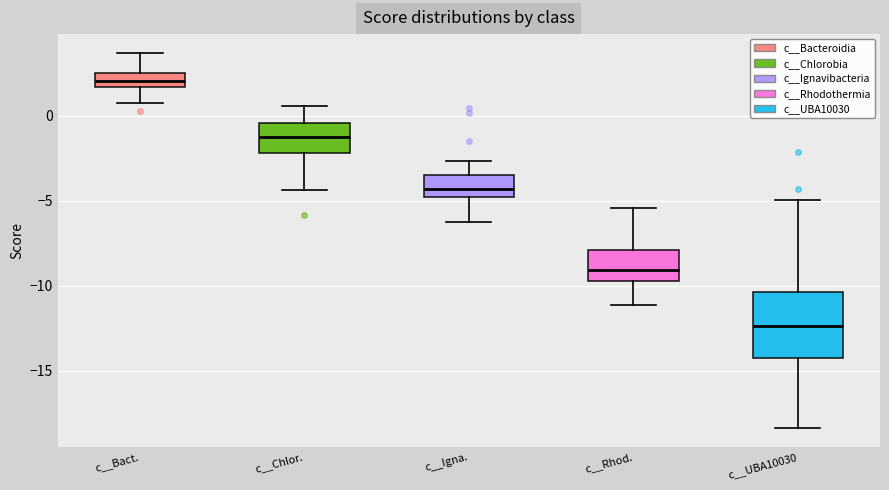

Which box's median line is the lowest?

c__UBA10030